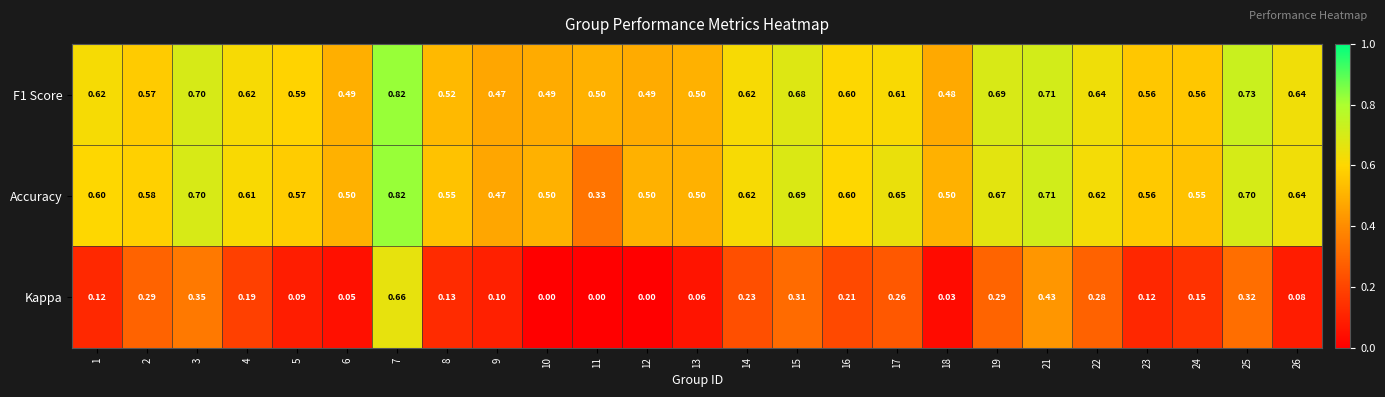

Which series has the largest total across all categories?

F1 Score